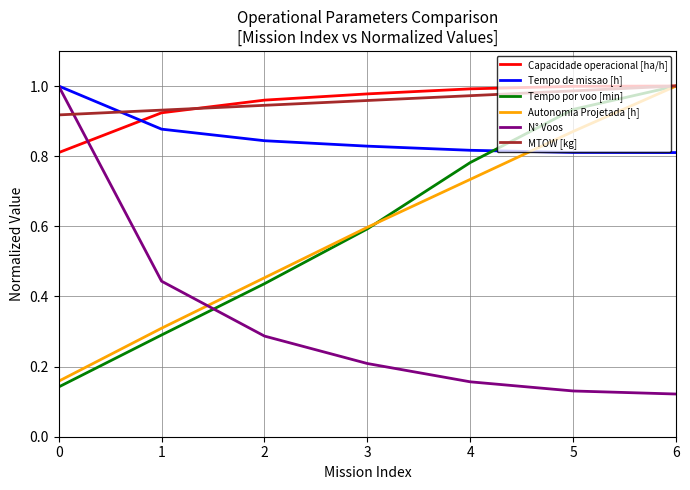

Does the chart have visible grid lines?

Yes